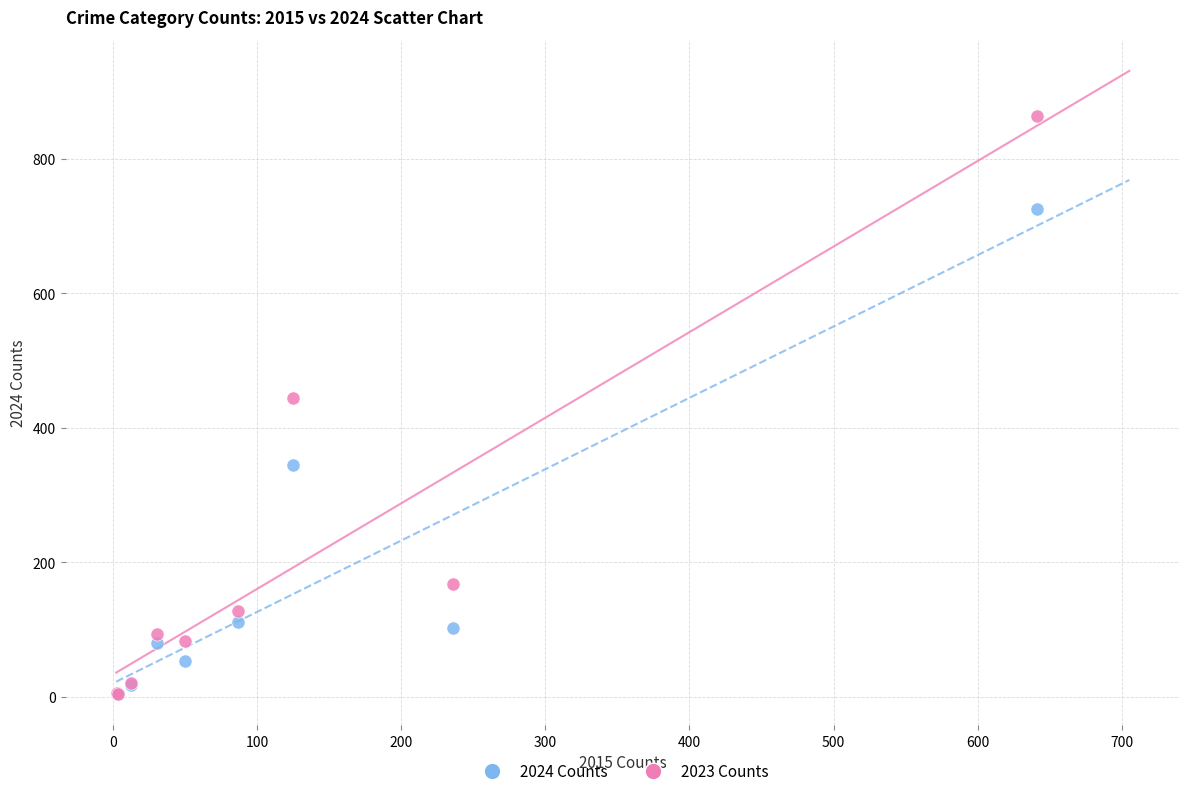

What are all the series names shown in the legend?

2024 Counts, 2023 Counts